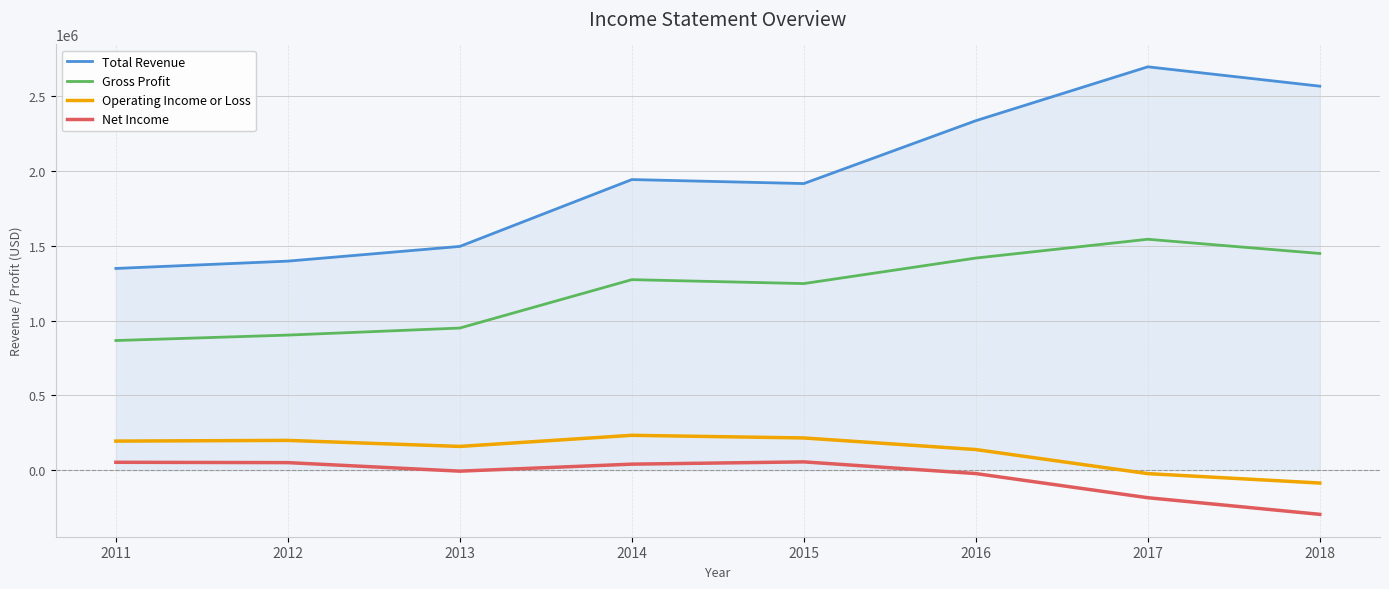

What is the difference between the highest and lowest values at 2016?

2355900